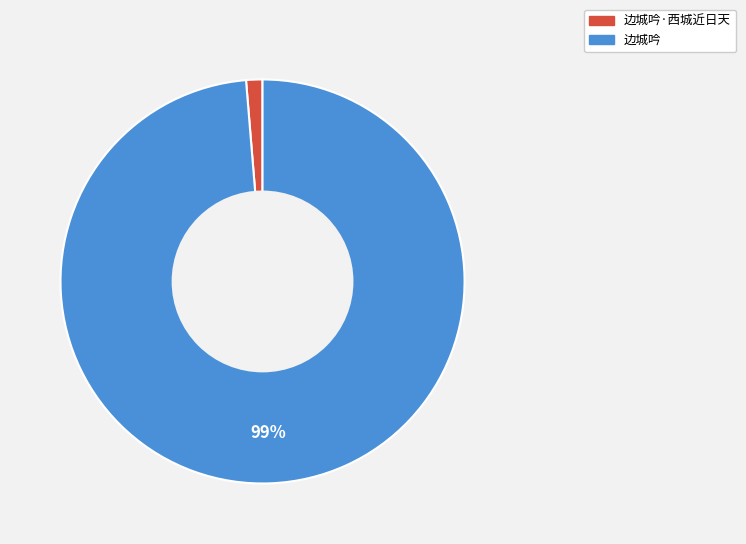

To the nearest percent, what is the average slice percentage?

50%